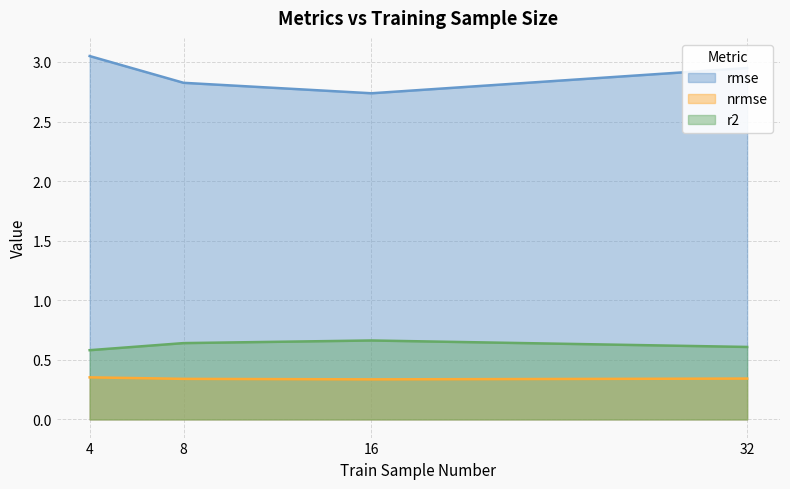

What is the minimum value for nrmse?

0.3